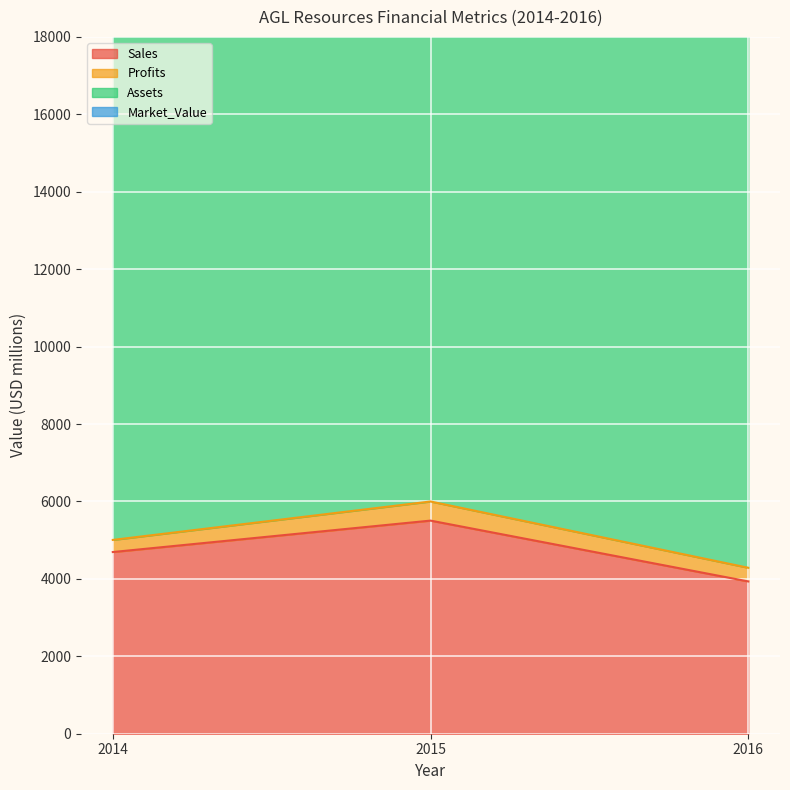

What is the approximate value of Assets at 2015, to the nearest 5?

15115